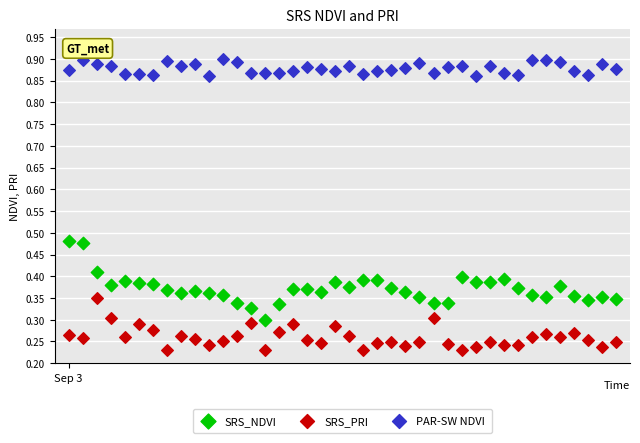

What are all the series names shown in the legend?

SRS_NDVI, SRS_PRI, PAR-SW NDVI